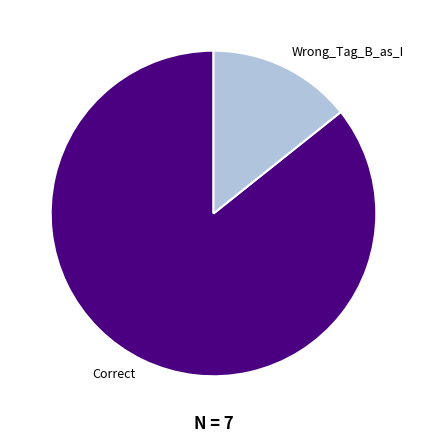

What is the majority slice?

Correct